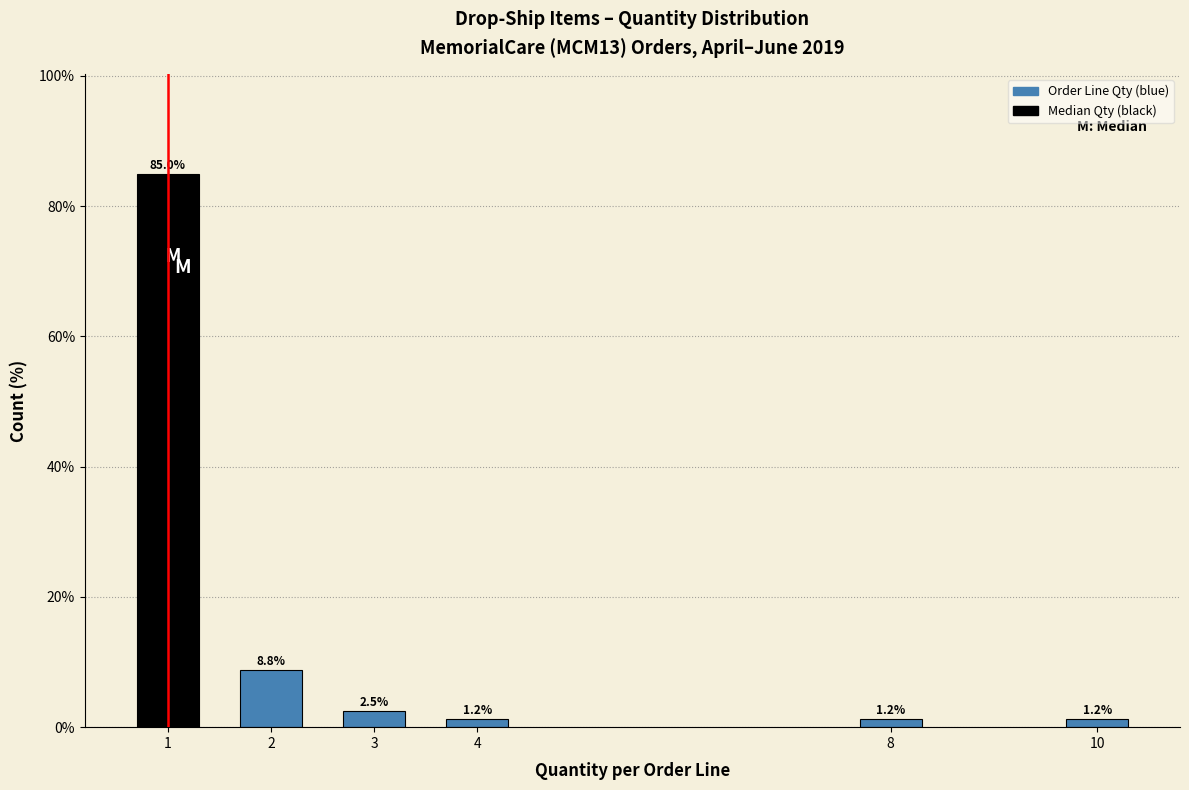

True or false: the data shows 8.8 at 2.

True